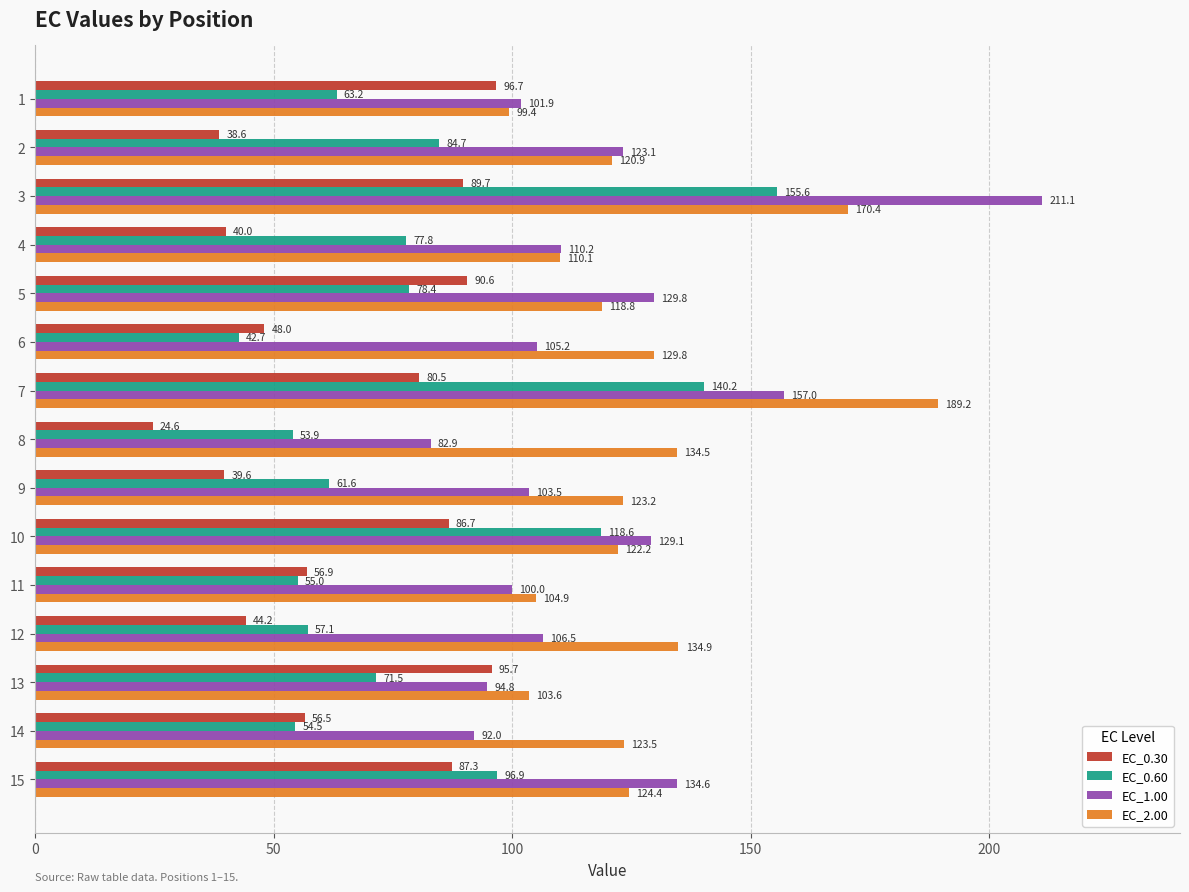

The value of EC_0.30 at 8 is 65.3. True or false?

False